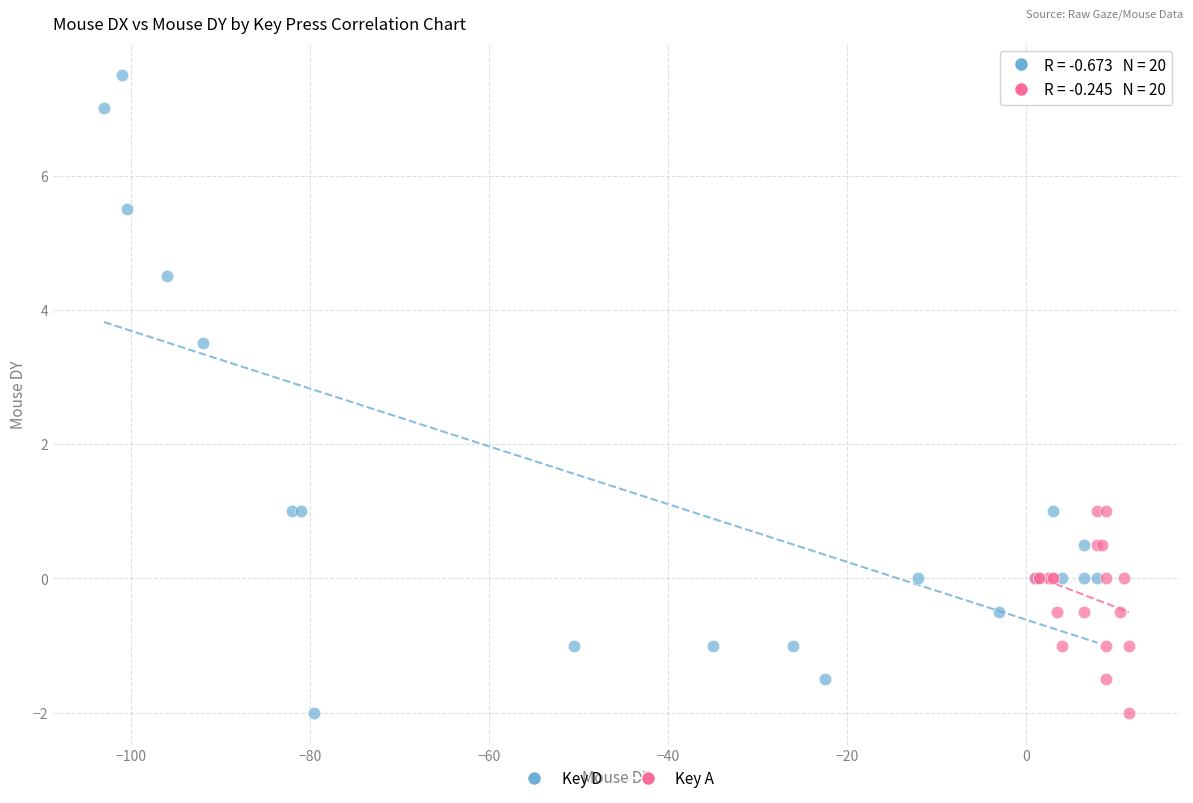

Which series contains the highest Y value?

Key D